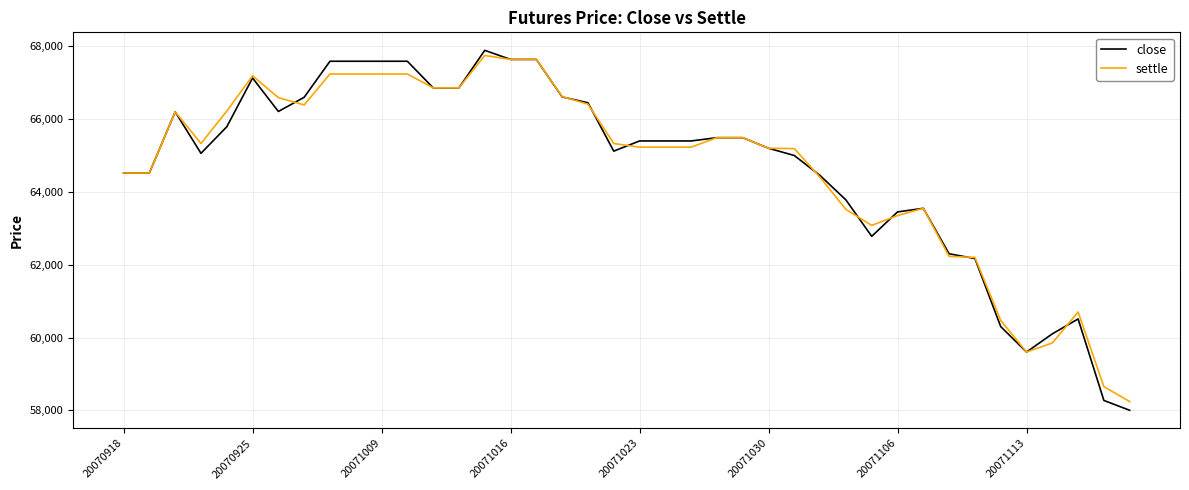

What is the smallest value displayed?

58000